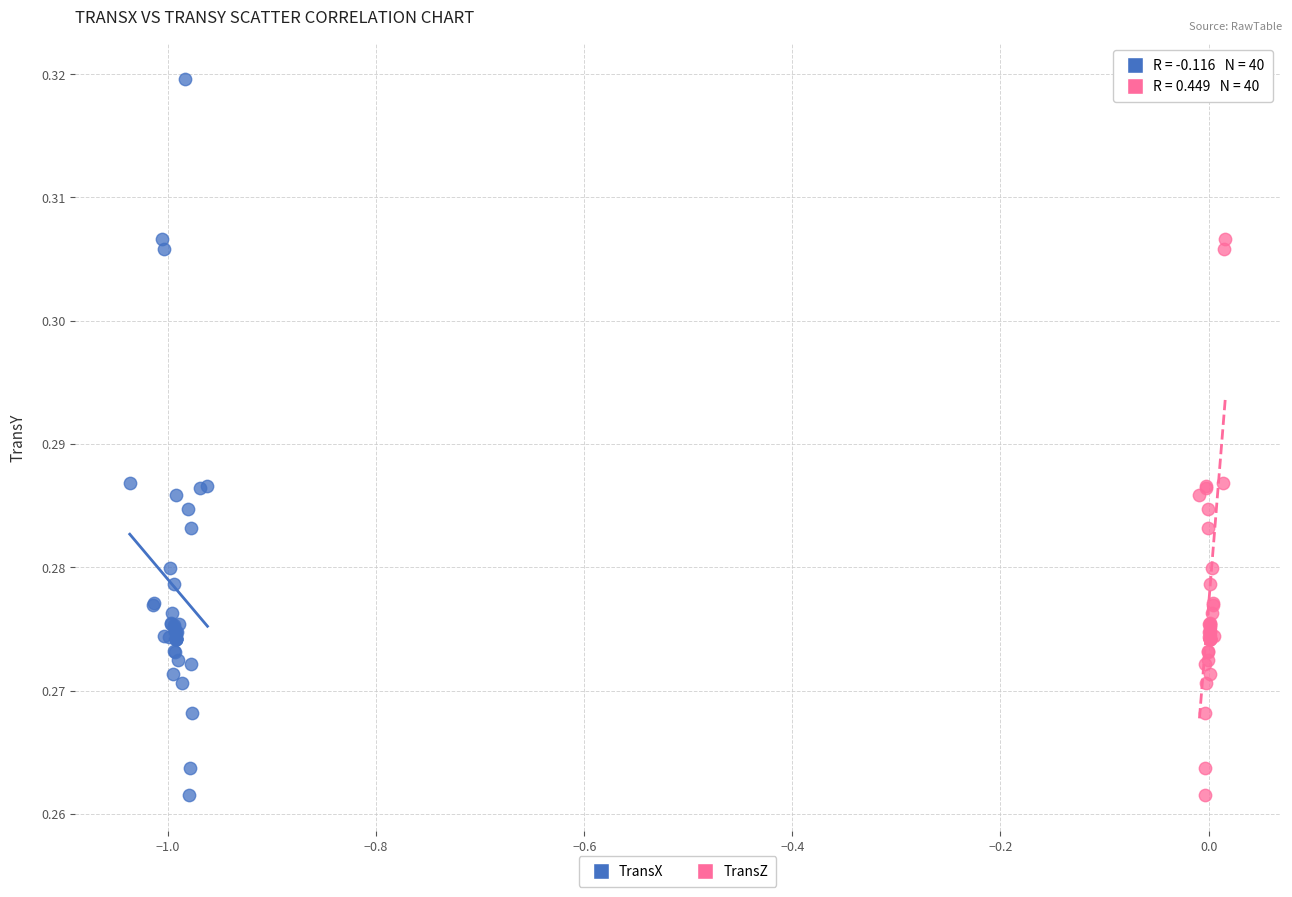

What are all the series names shown in the legend?

TransX, TransZ